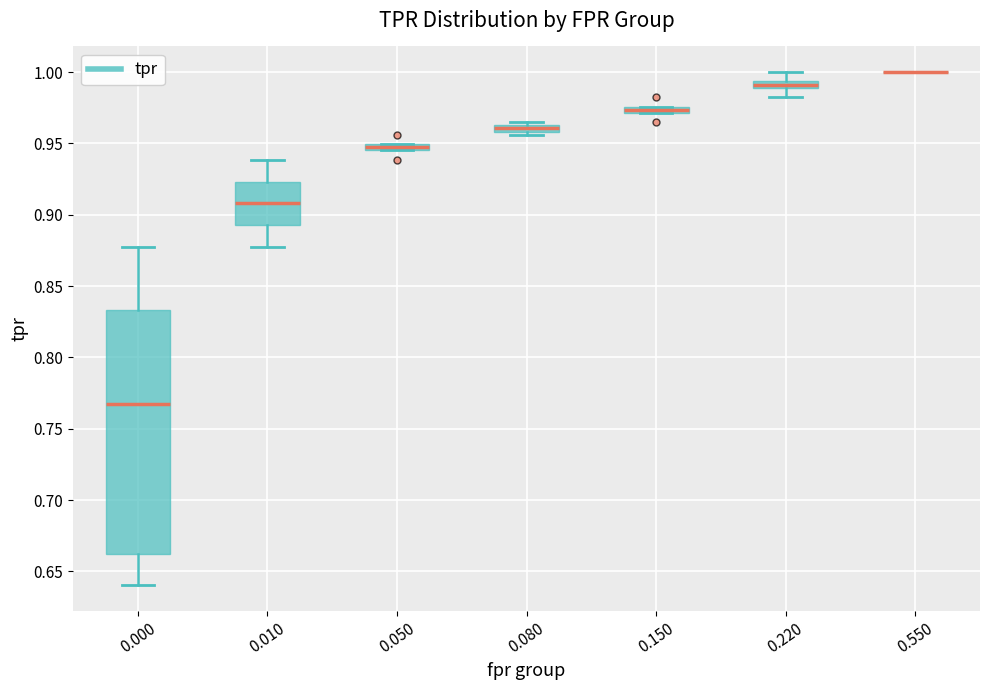

Which box is the tallest, from its lower edge to its upper edge?

0.000